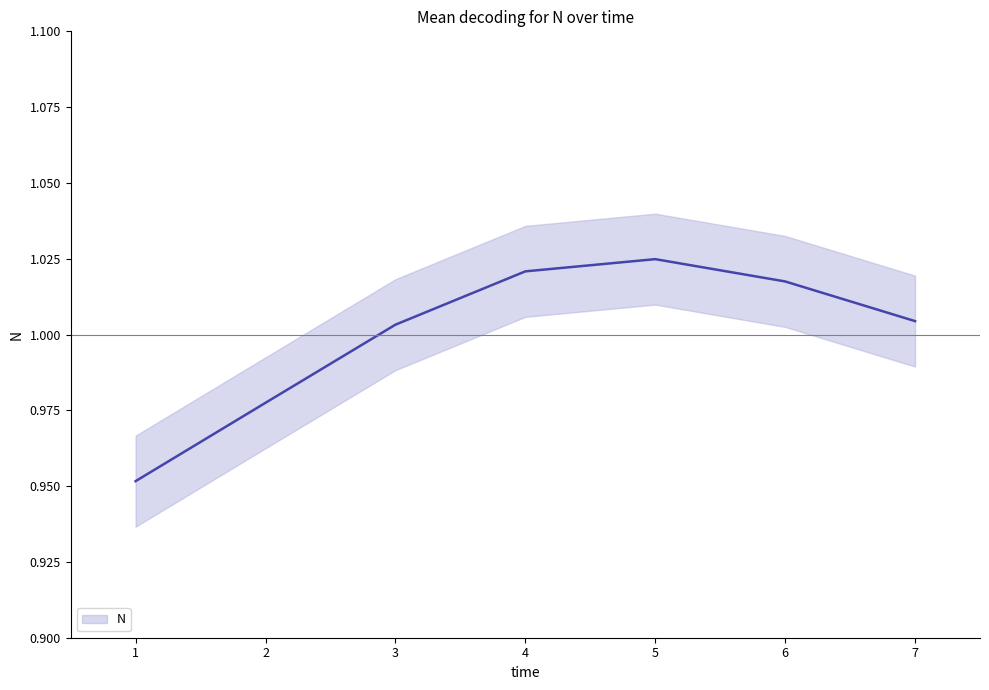

Rank the categories by value from lowest to highest.

1, 2, 3, 7, 6, 4, 5